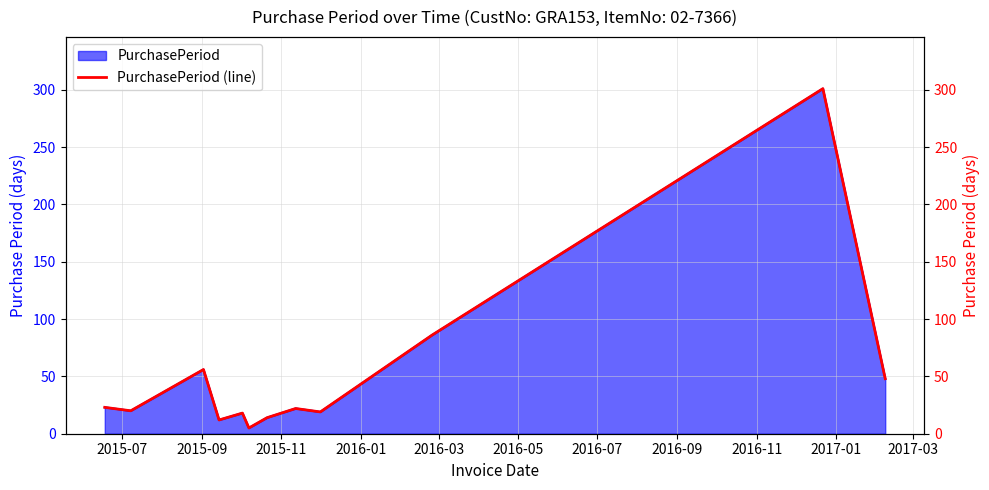

What is the highest value of the PurchasePeriod series?

301